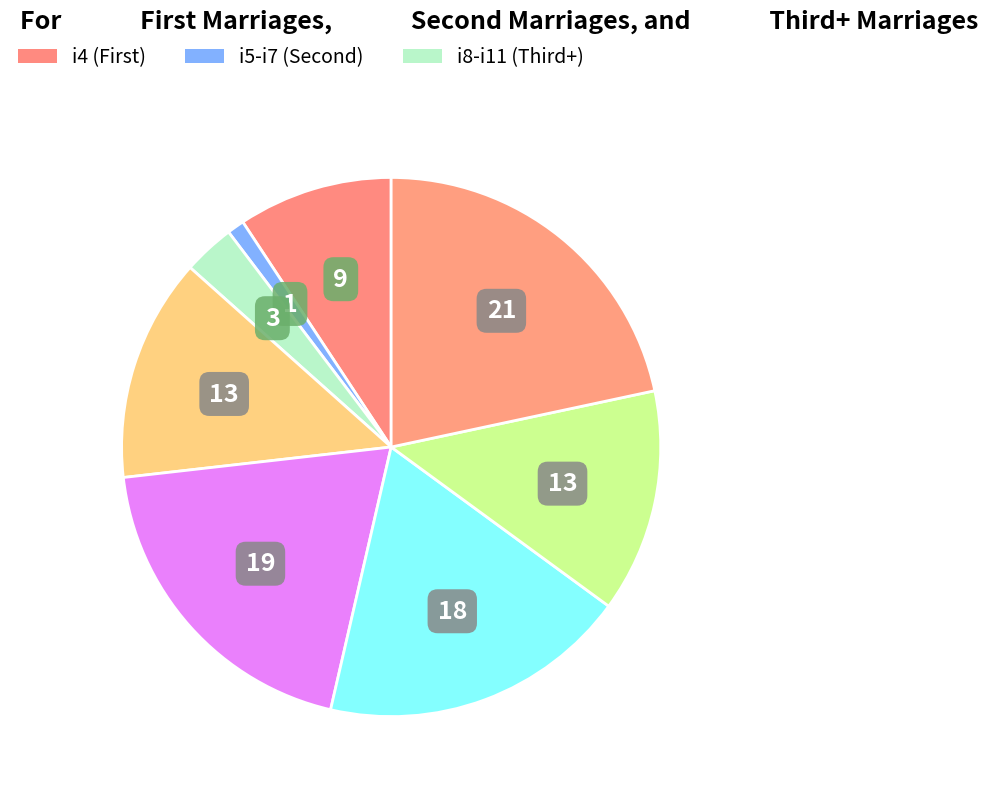

How many segments does this pie chart have?

8